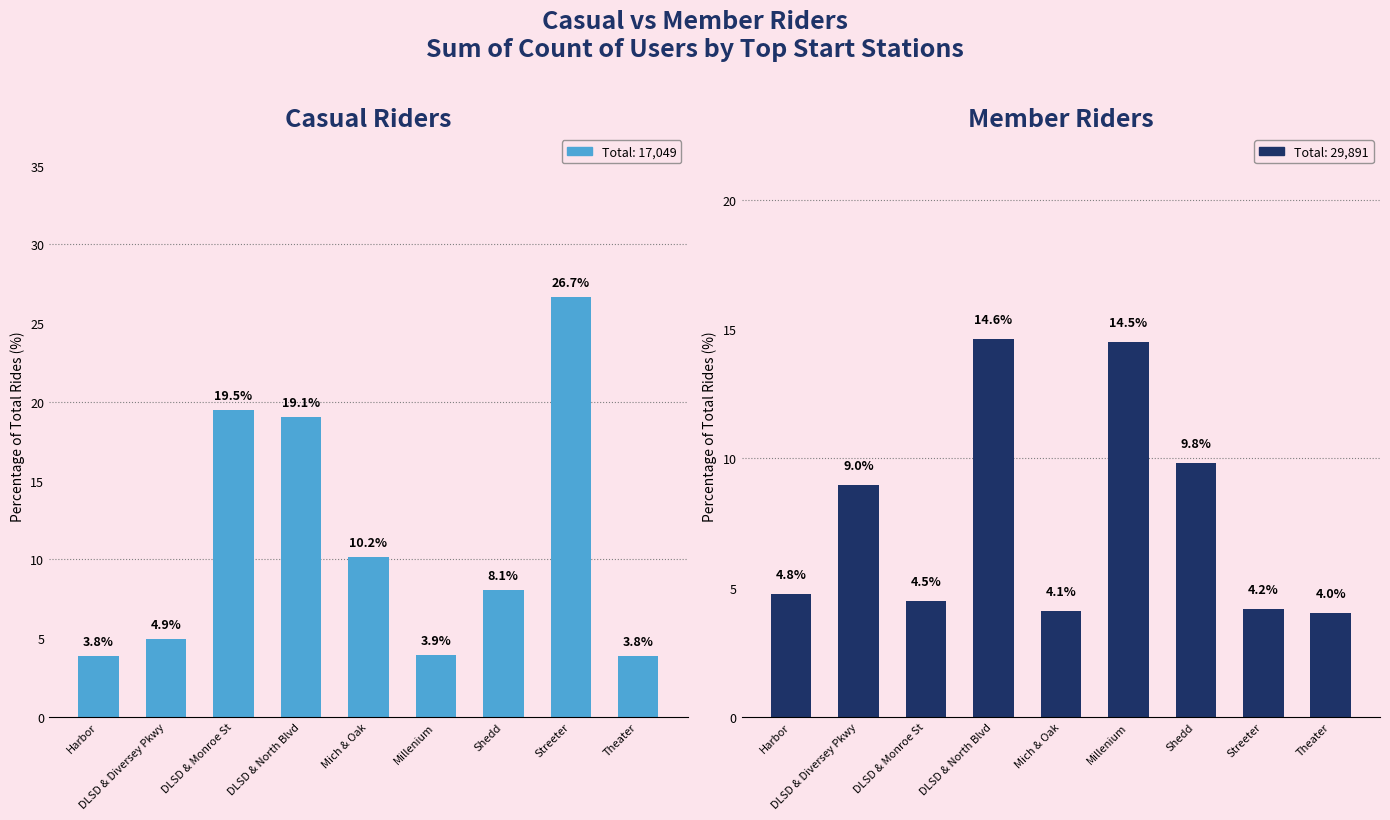

How many bars are there in each group?

2